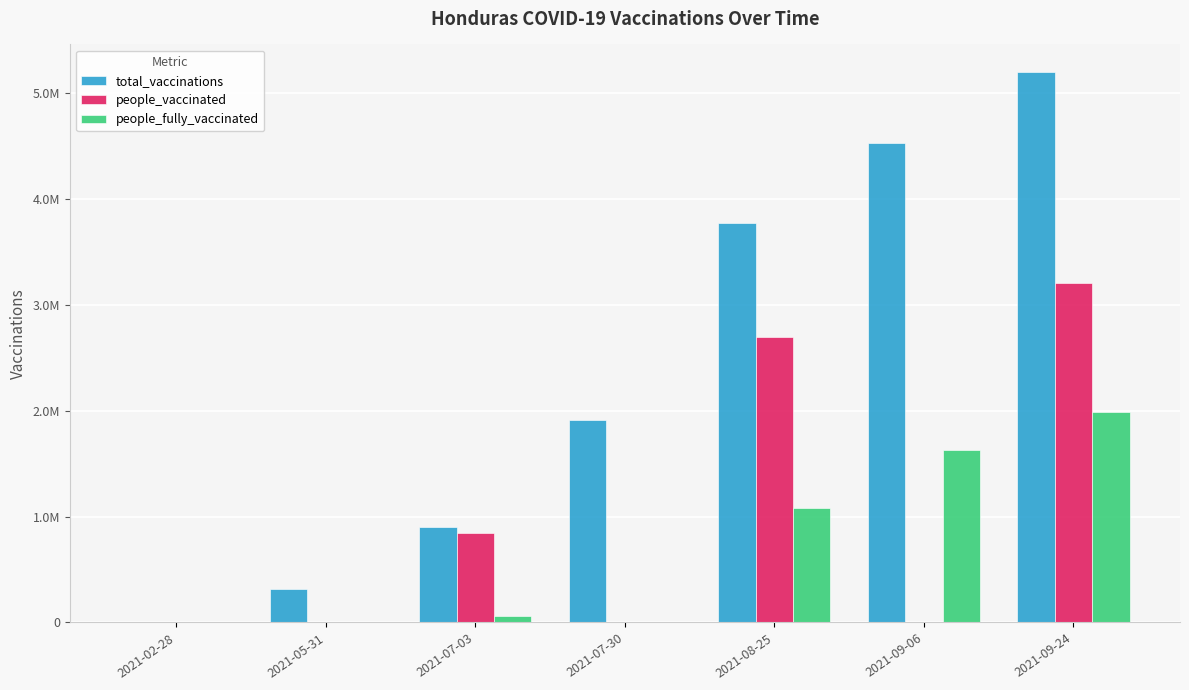

What are all the series names shown in the legend?

total_vaccinations, people_vaccinated, people_fully_vaccinated